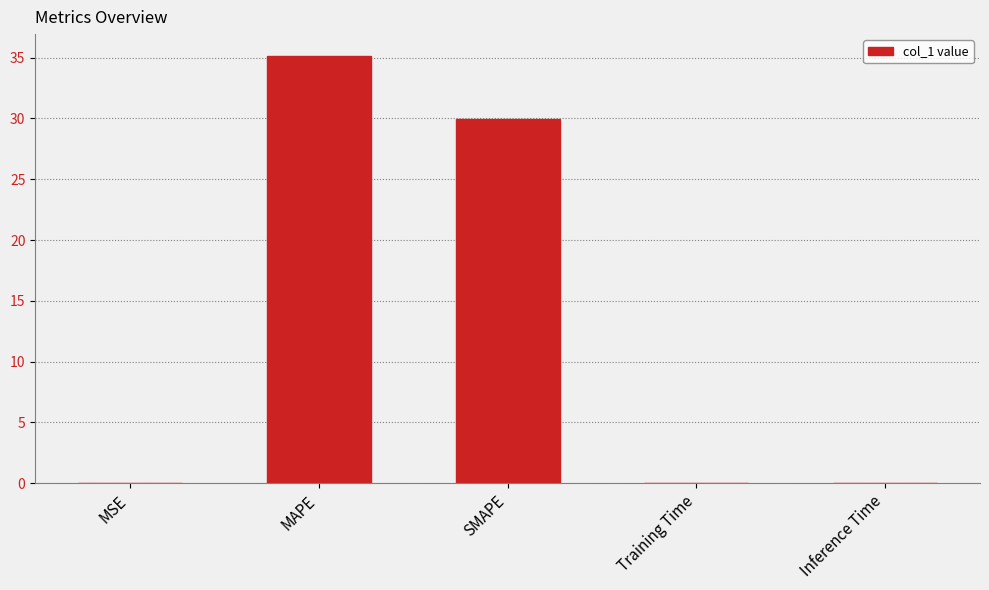

What is the maximum value shown in the chart?

35.2